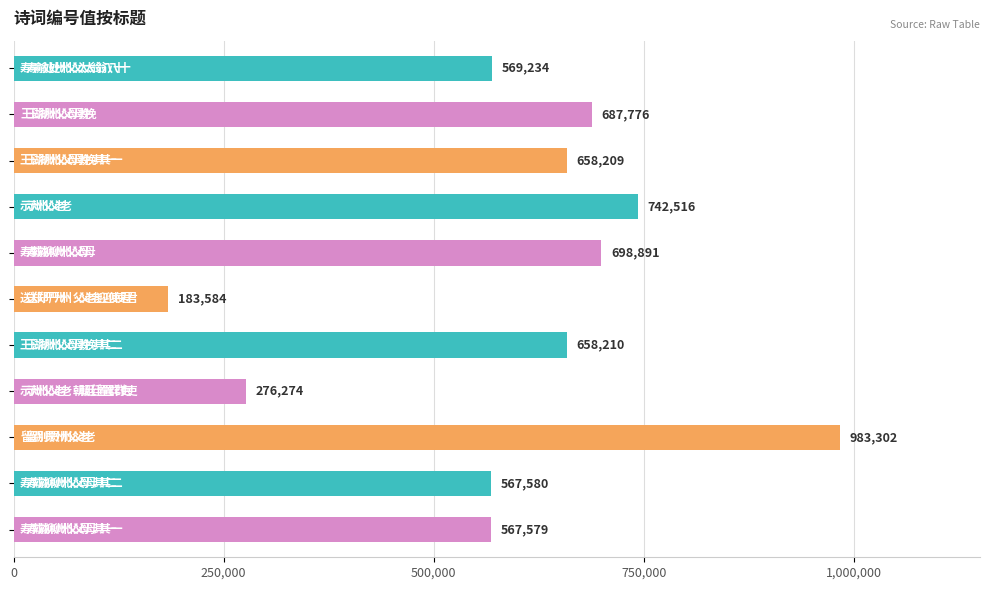

What is the maximum value shown in the chart?

983302